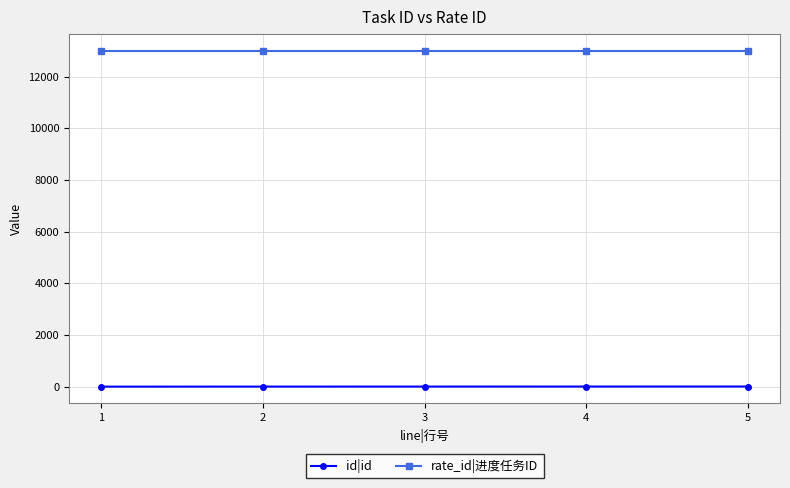

What is the greatest value displayed?

13000